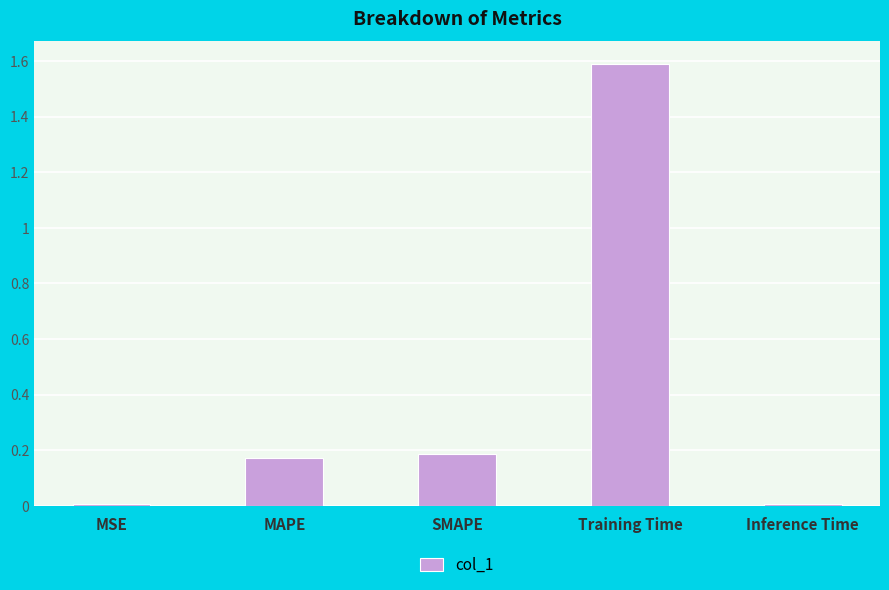

What is the change in value from MSE to Training Time?

+1.6